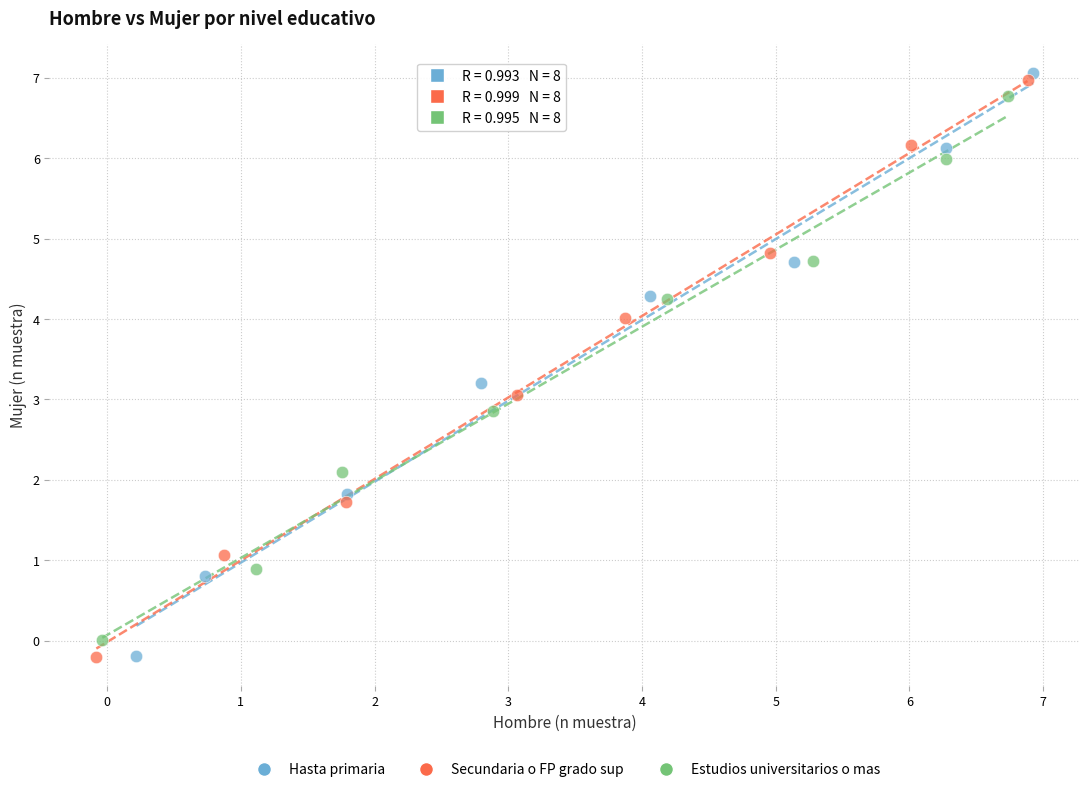

Which series has the widest spread of Y values?

Hasta primaria